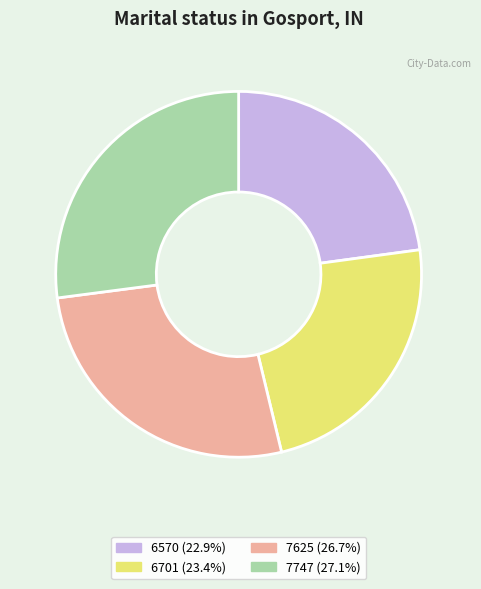

How many slices are in this pie chart?

4